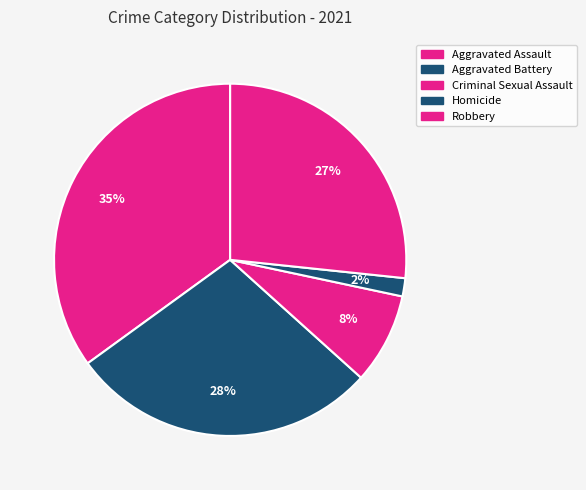

How many segments does this pie chart have?

5